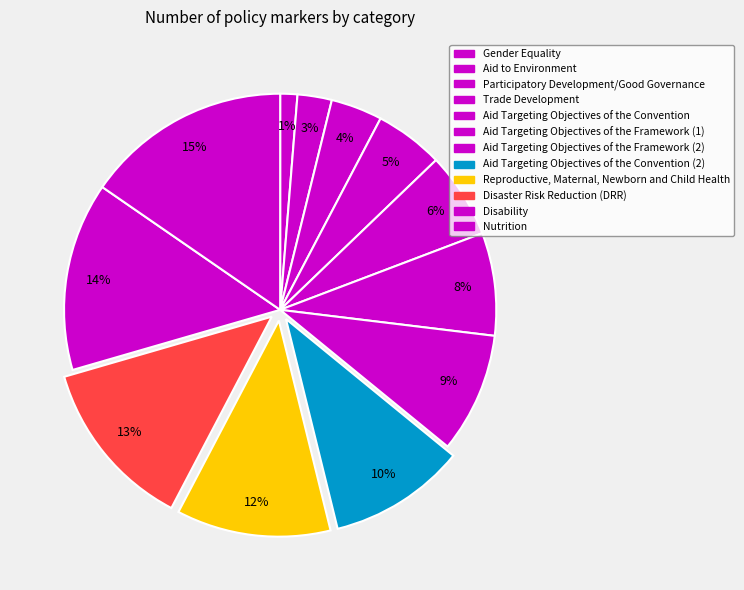

Rank the categories by value from lowest to highest.

Gender Equality, Aid to Environment, Participatory Development/Good Governance, Trade Development, Aid Targeting Objectives of the Convention, Aid Targeting Objectives of the Framework (1), Aid Targeting Objectives of the Framework (2), Aid Targeting Objectives of the Convention (2), Reproductive, Maternal, Newborn and Child Health, Disaster Risk Reduction (DRR), Disability, Nutrition